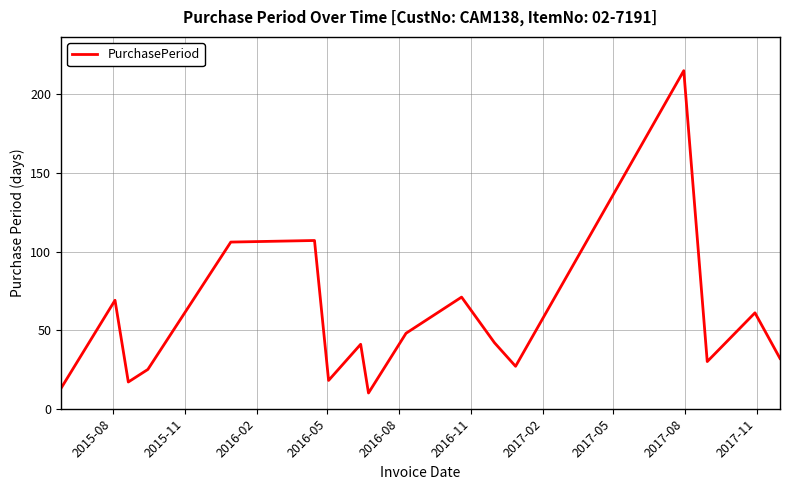

Is this an area chart (filled region under the line)?

No